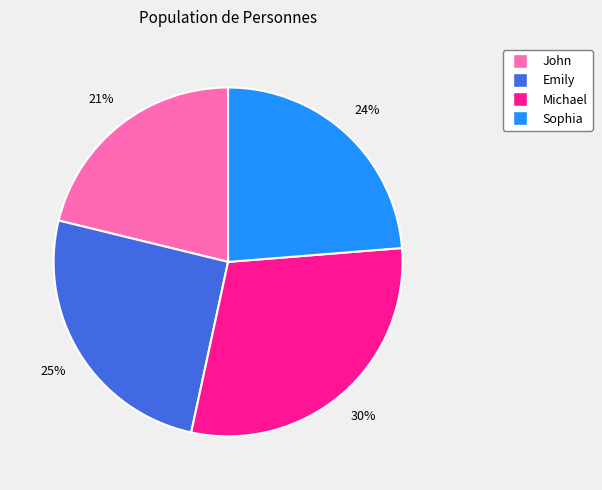

Rank the categories by value from lowest to highest.

John, Sophia, Emily, Michael